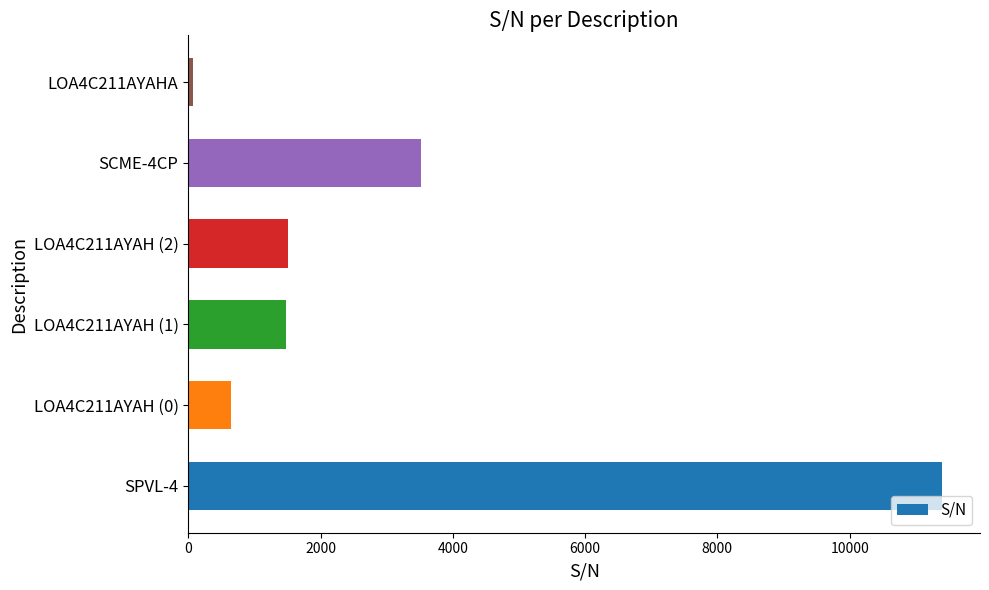

What is the minimum value shown in the chart?

76